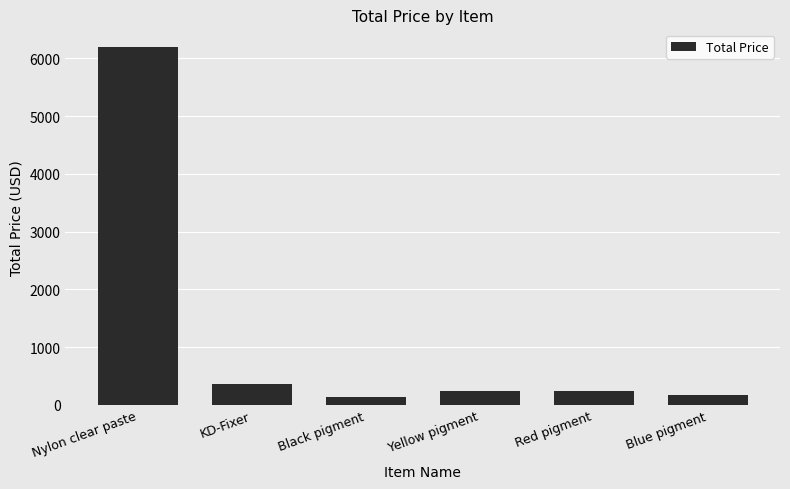

Is it true that the value at Blue pigment is 176.0?

True